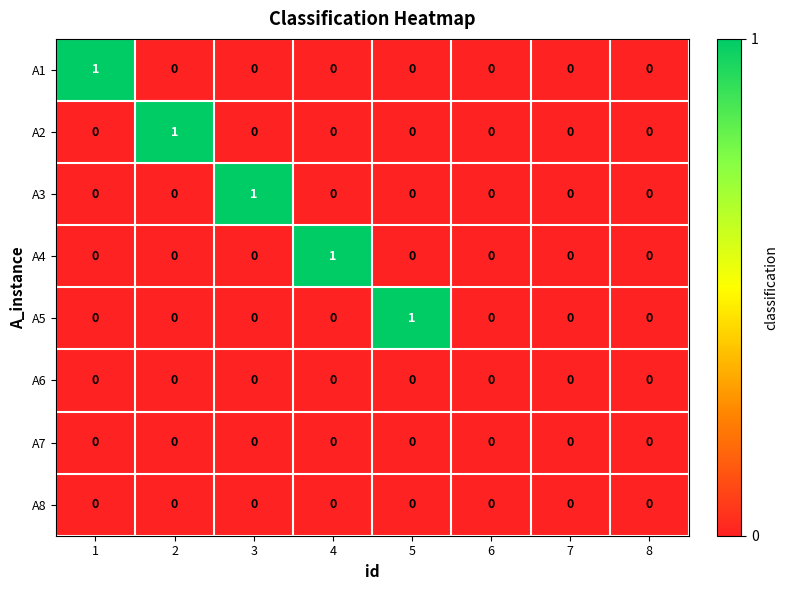

True or false: A7 has a value of 0 at 2.

True